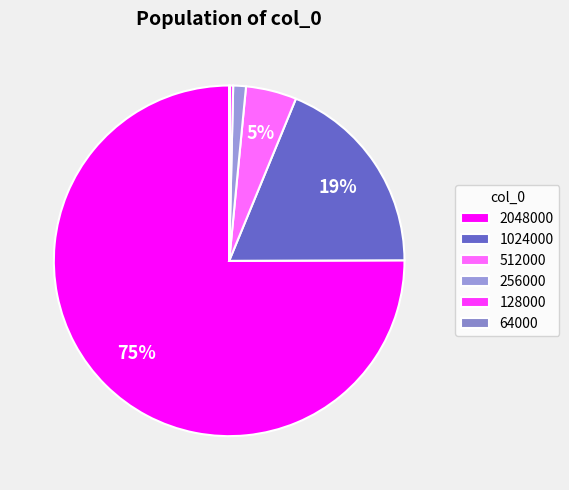

What is the largest slice in the pie chart?

2048000